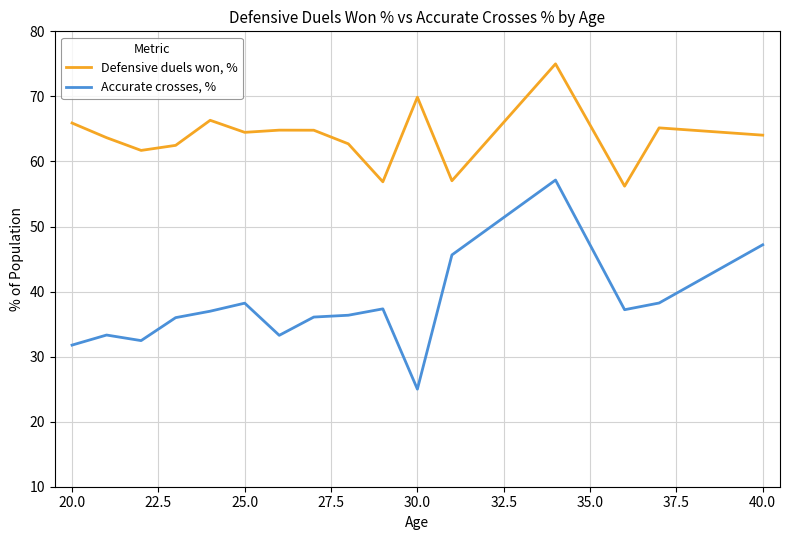

Does the chart have visible grid lines?

Yes